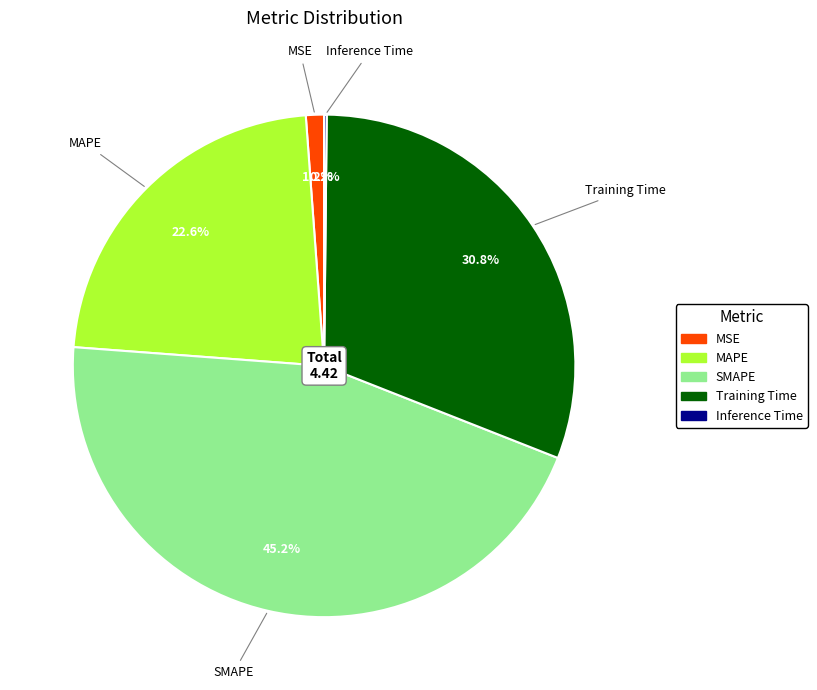

Which slice is the largest?

SMAPE